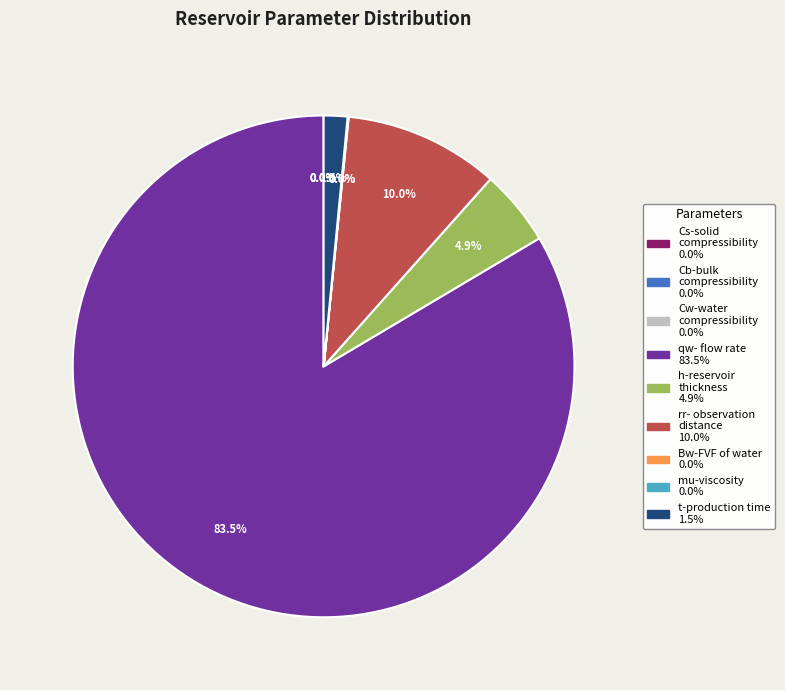

Count the number of slices in the pie.

9